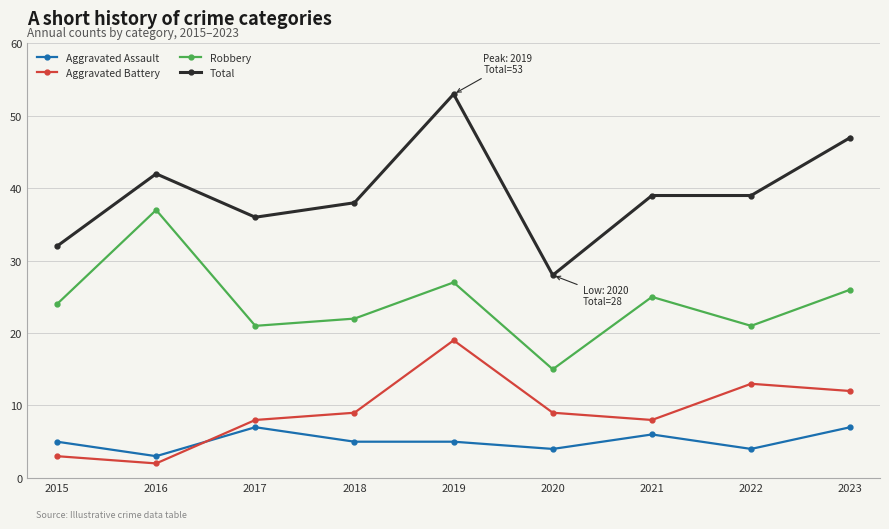

At which category does Total reach its first local peak?

2016